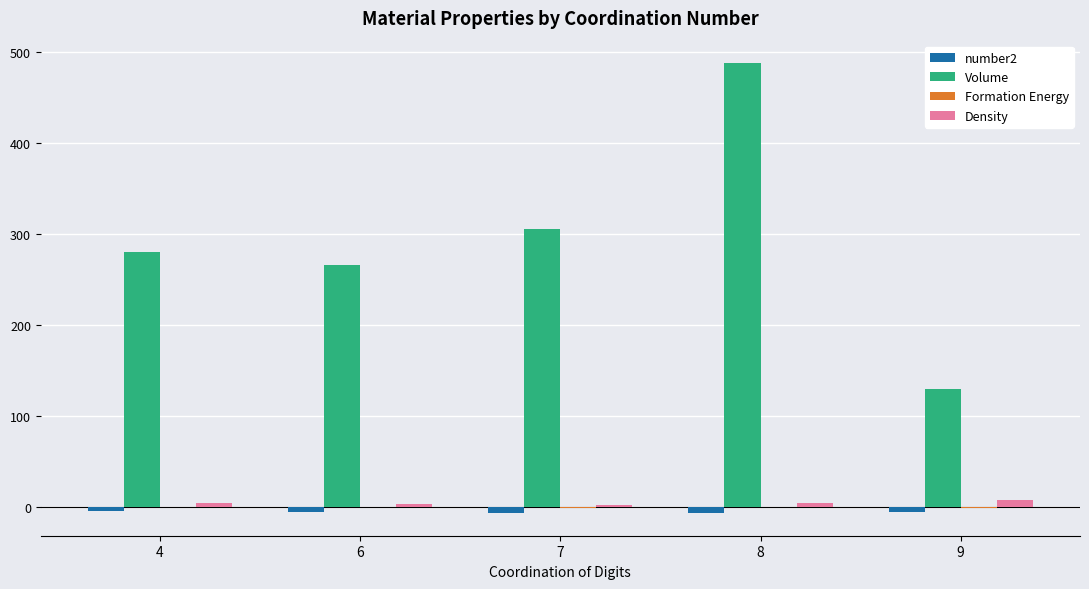

How many groups of bars are there?

5